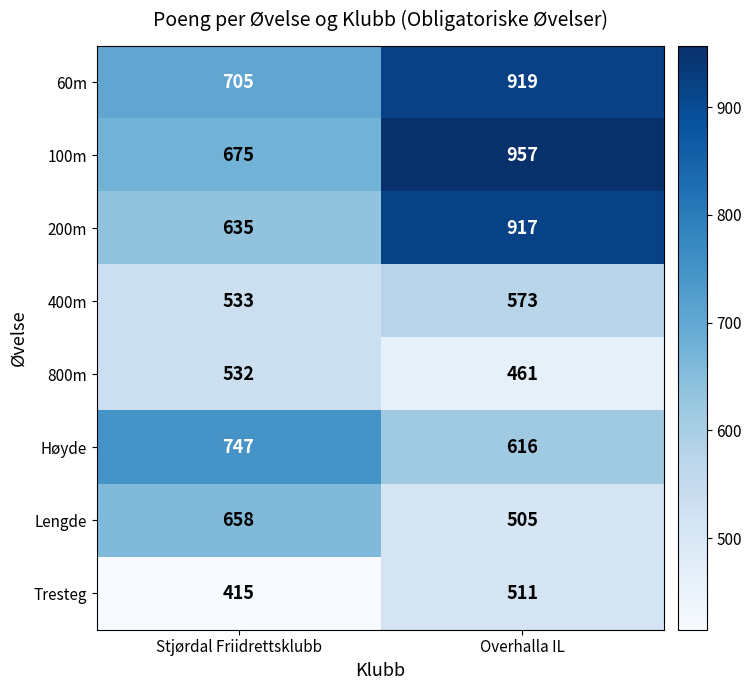

What is the difference between the 60m values at Stjørdal Friidrettsklubb and Overhalla IL?

214